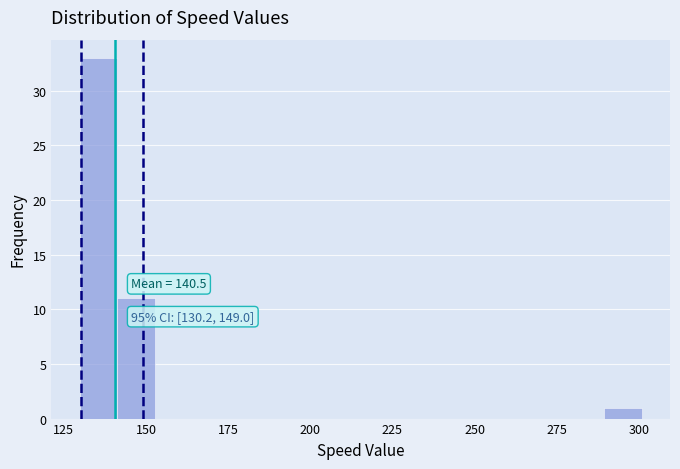

Read against the x-axis, roughly where is the centre of the tallest bar?

135